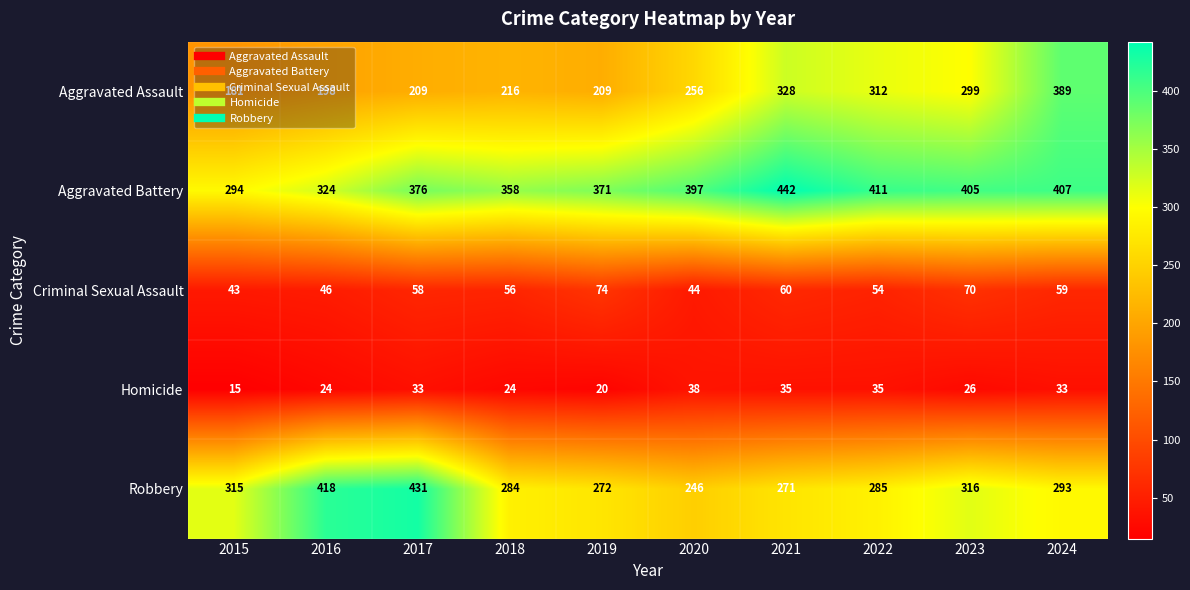

At which label is Aggravated Assault closest to 285?

2023